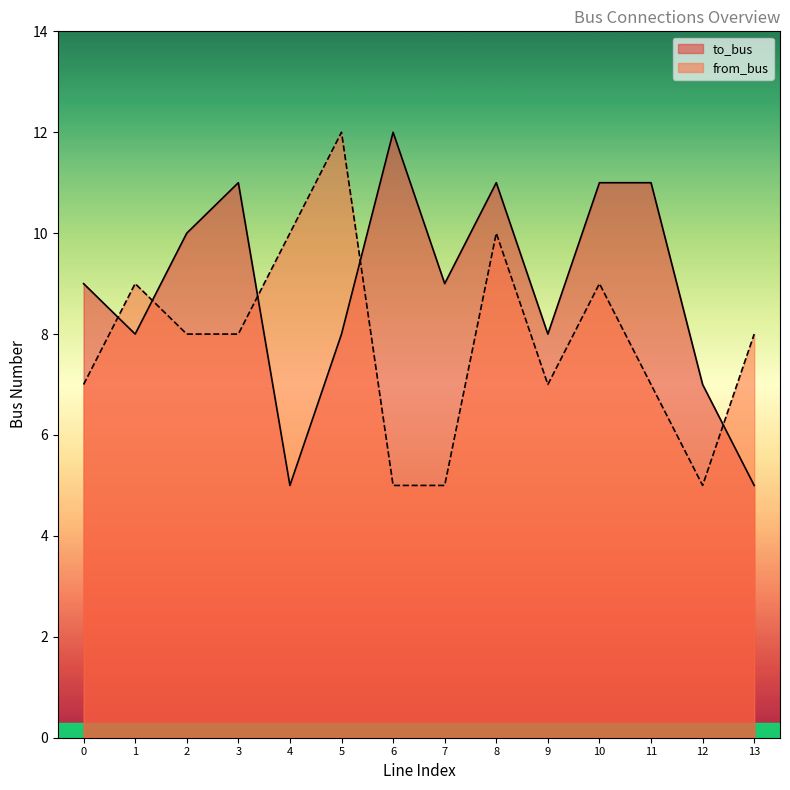

Where is the first local minimum for from_bus?

9